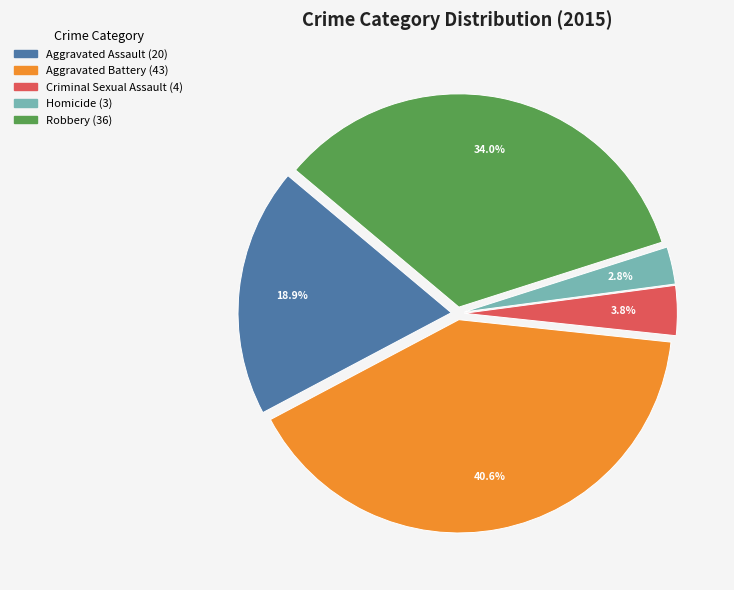

Combined, what portion of the pie is Aggravated Assault and Homicide?

21.7%